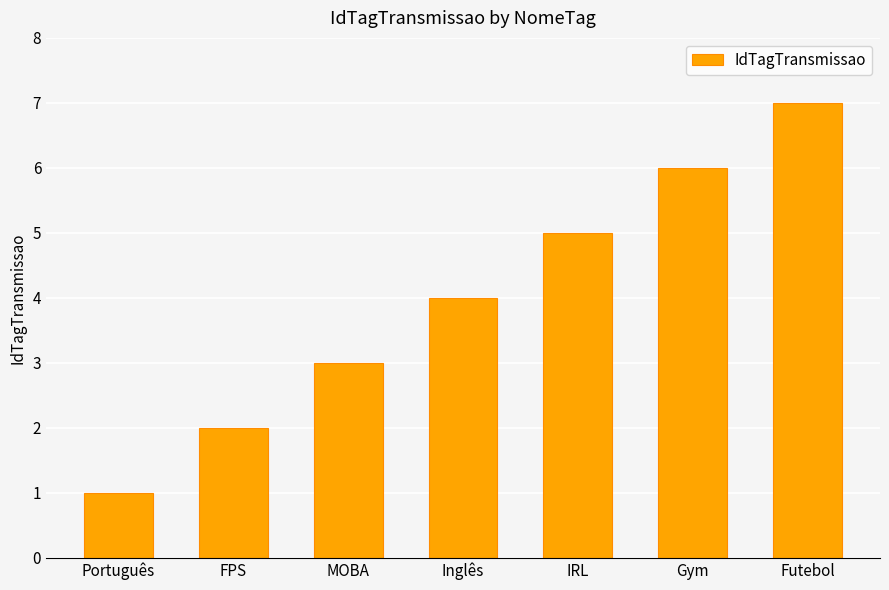

Reading left to right, transcribe all the data shown in this chart.

1	2	3	4	5	6	7